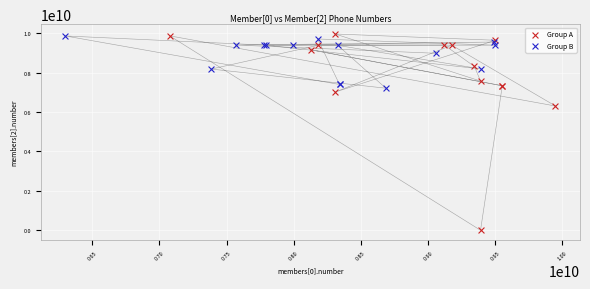

Which series contains the lowest Y value?

Group A